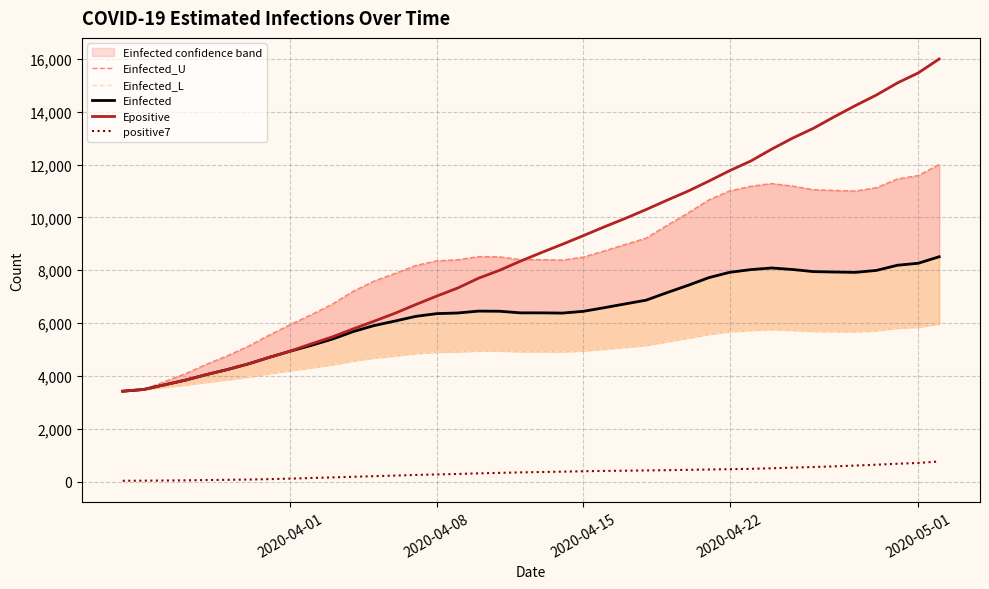

What is the maximum value for Epositive?

15995.1